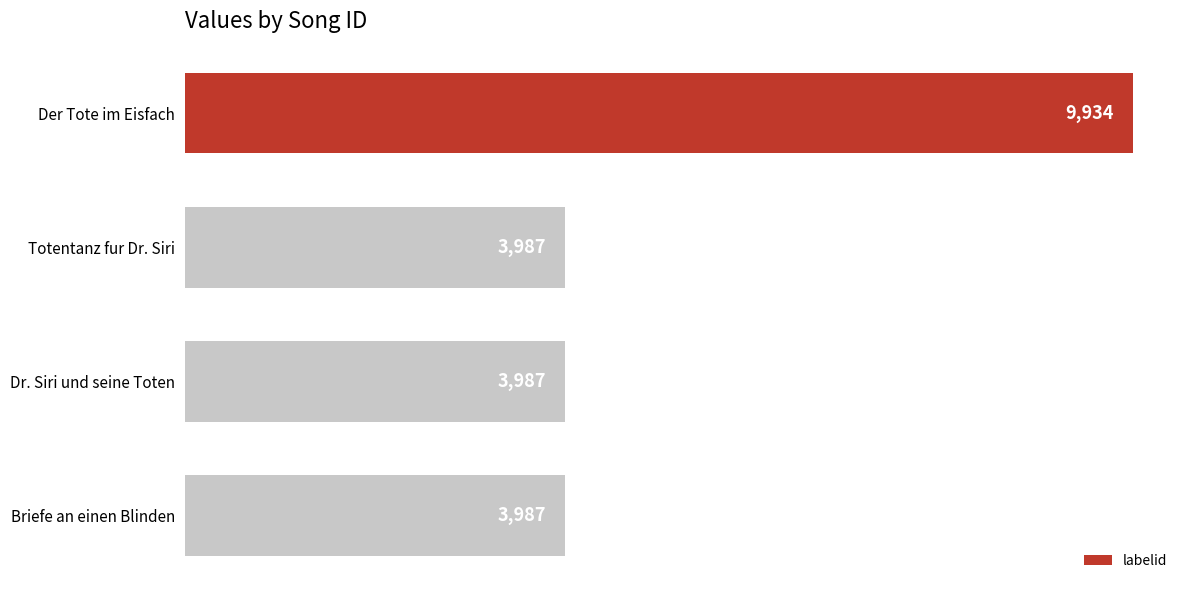

What is the maximum value shown in the chart?

9934